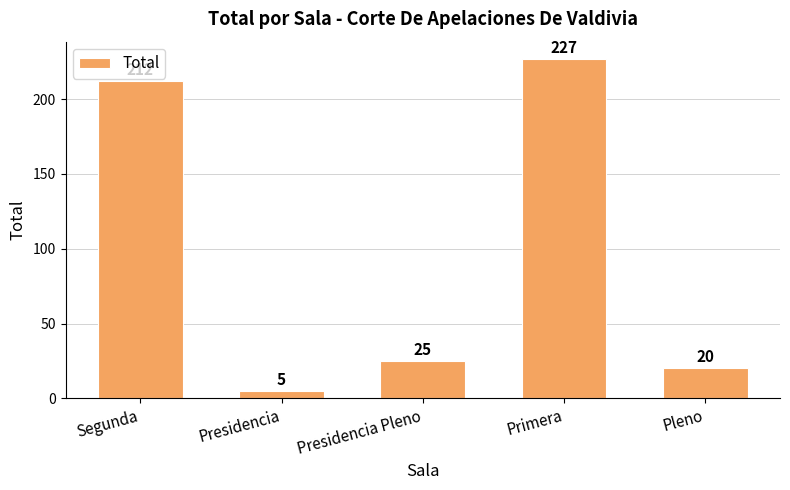

Approximately how many times larger is the value at Presidencia compared to Presidencia Pleno?

0.2